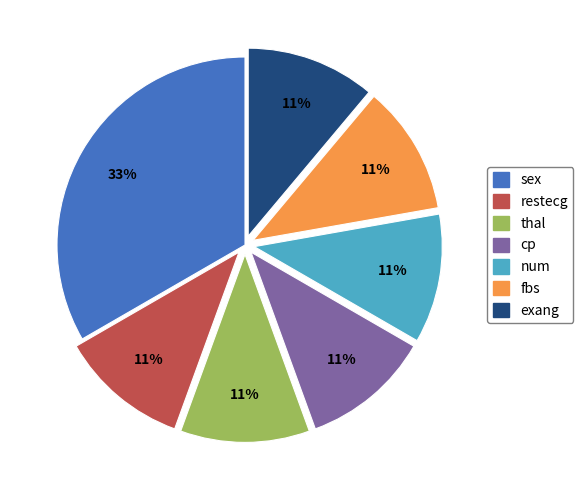

To the nearest percent, what is the average slice percentage?

14%